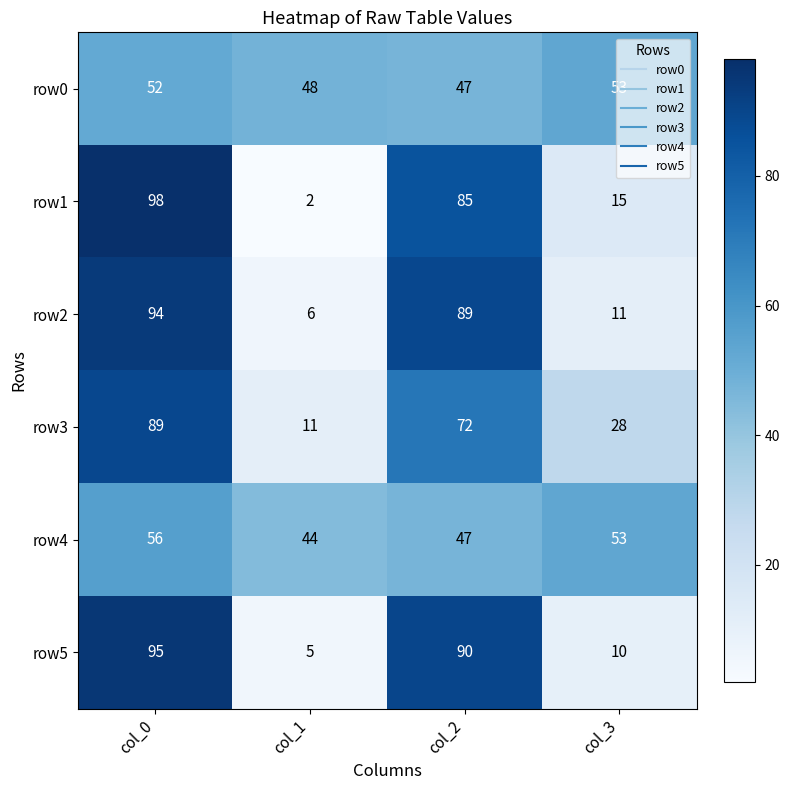

True or false: row1 has a value of 98 at col_0.

True